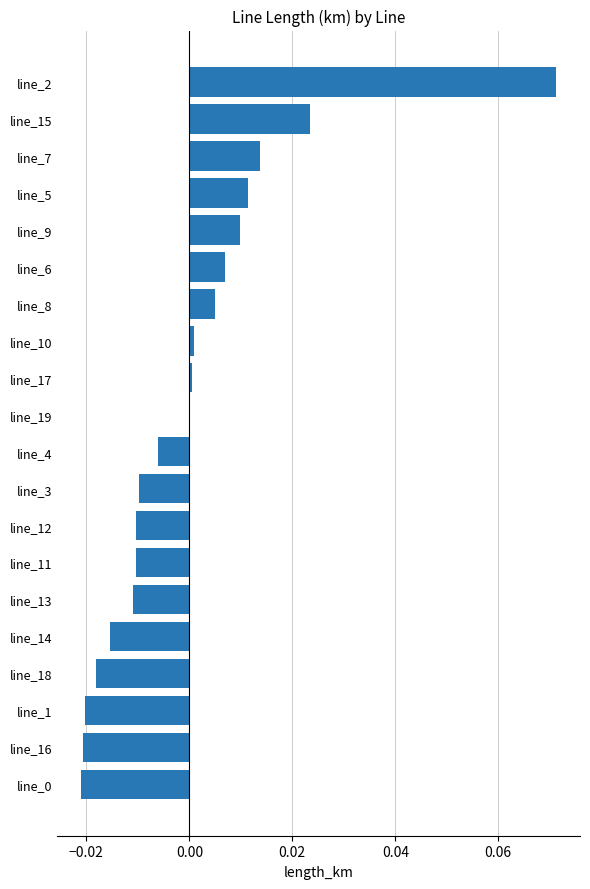

At which category does the chart reach its peak across all series?

line_2